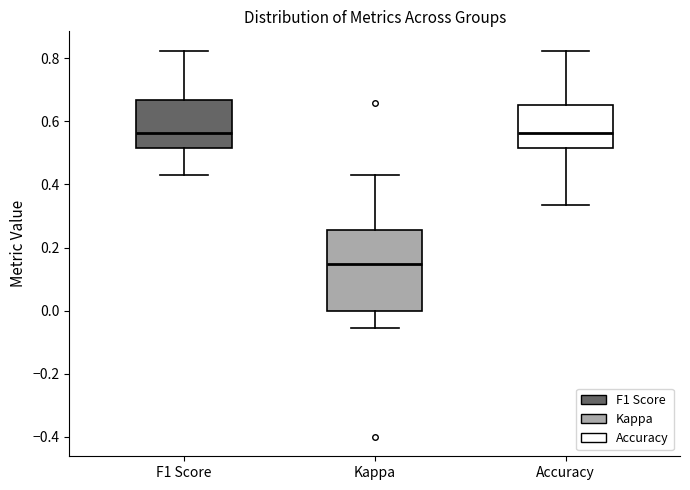

Where does the upper whisker of the box for Accuracy end on the y-axis? The values are not printed on the chart, so give them approximately, as read against the axis.

0.82